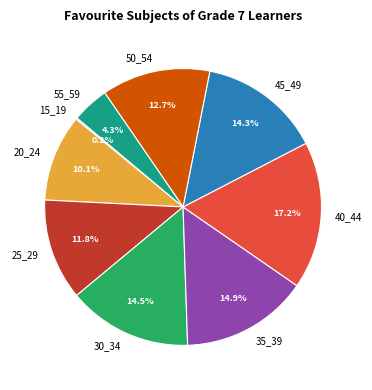

True or false: 35_39 accounts for 15% of the total.

True